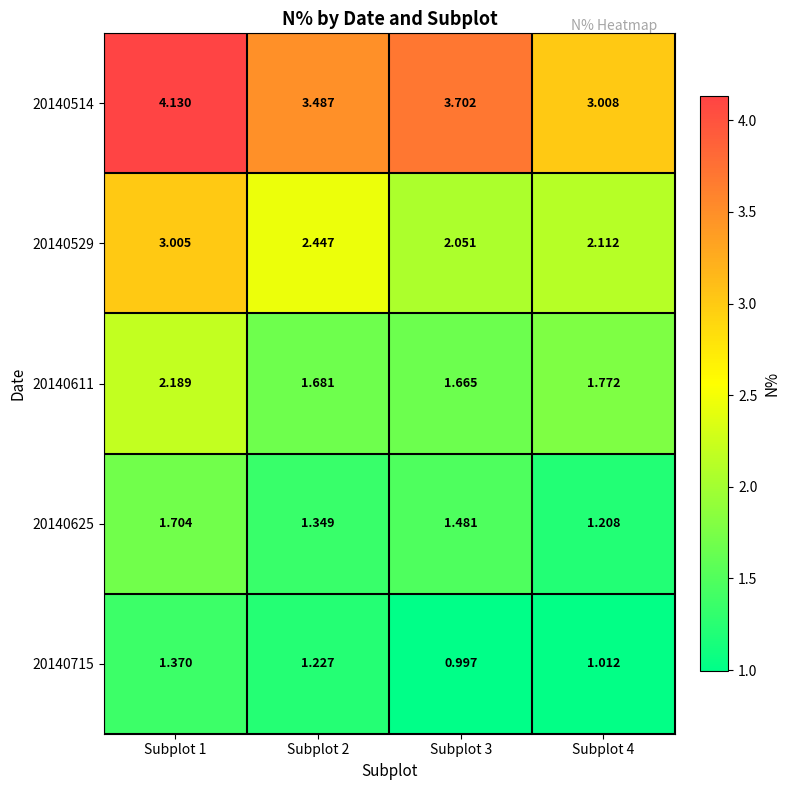

Is the value of 20140514 at Subplot 1 greater than the value of 20140529 at Subplot 2?

Yes